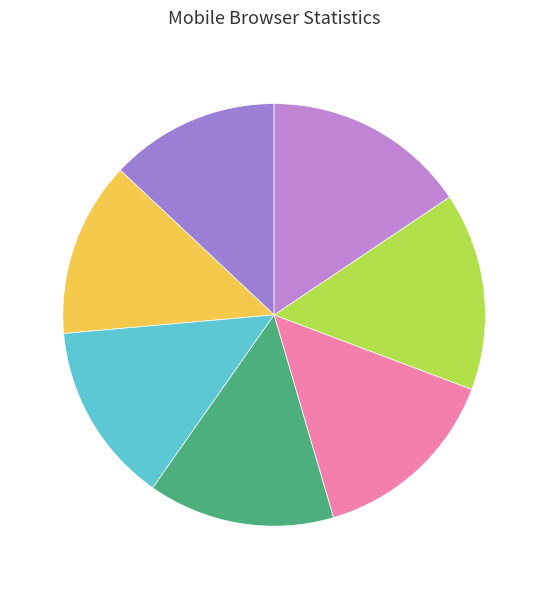

Count the number of slices in the pie.

7